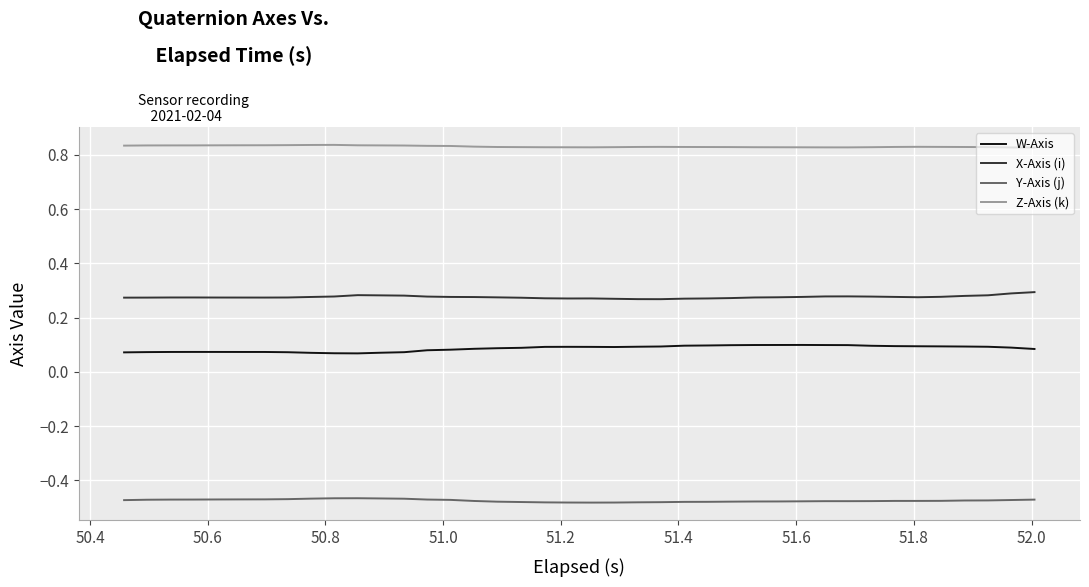

At how many categories does at least one series exceed 0?

40